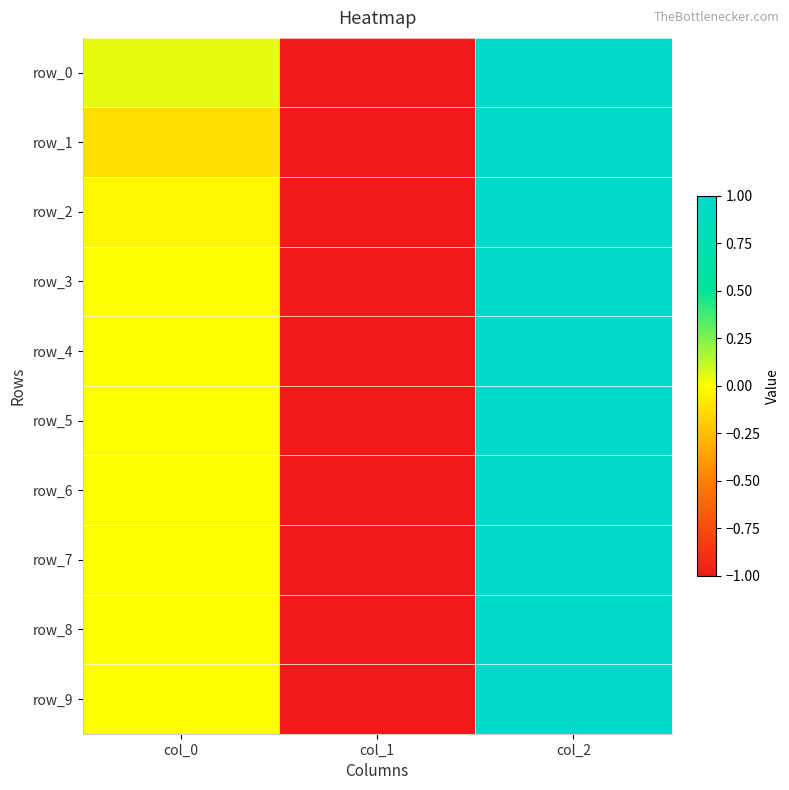

How many row_0 values are between -1 and 1?

3